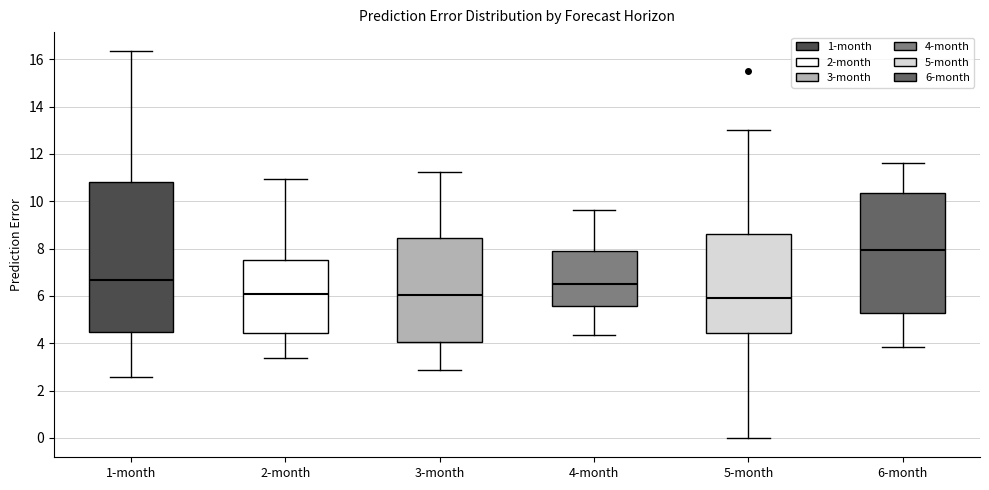

Reading left to right, transcribe this box plot: for each box, give where its median line is, the range the box spans, and where its two whiskers end, as read against the y-axis. The values are not printed on the chart, so give them approximately, as read against the axis.

1-month: median 6.6, box 4.4 to 10.8, whiskers 2.6 to 16.4
2-month: median 6.0, box 4.4 to 7.6, whiskers 3.4 to 11.0
3-month: median 6.0, box 4.0 to 8.4, whiskers 2.8 to 11.2
4-month: median 6.6, box 5.6 to 7.8, whiskers 4.4 to 9.6
5-month: median 6.0, box 4.4 to 8.6, whiskers 0.0 to 13.0
6-month: median 8.0, box 5.4 to 10.4, whiskers 3.8 to 11.6